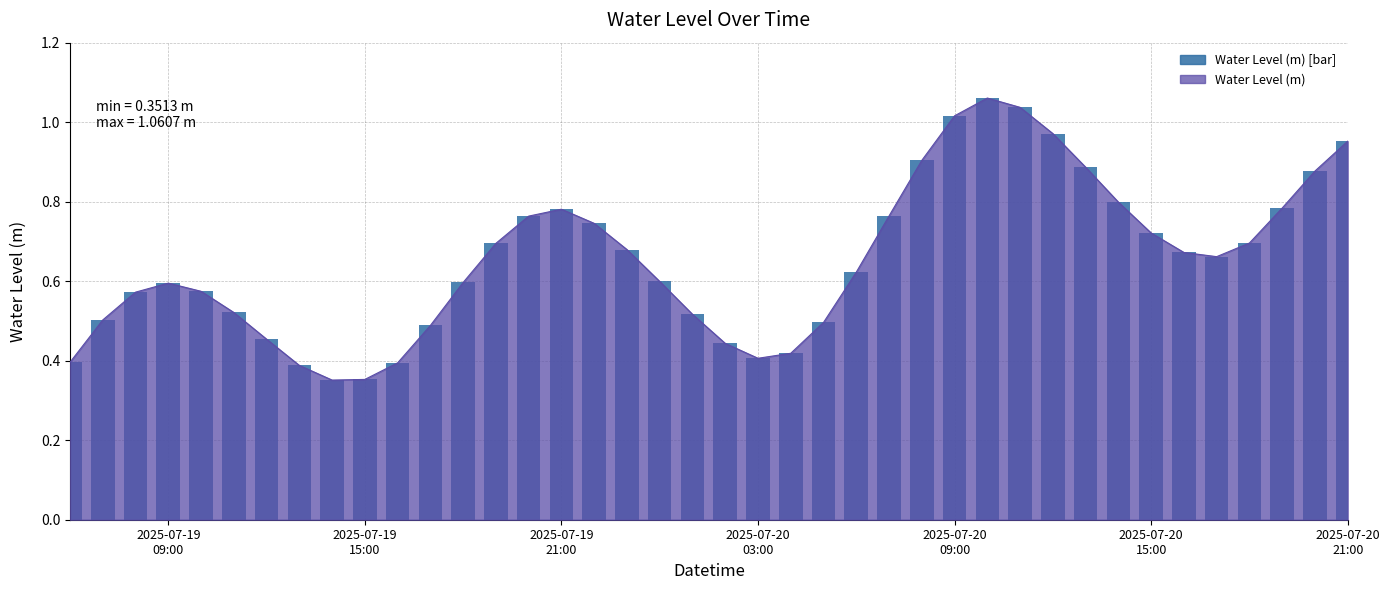

Does the chart contain stacked bars?

No